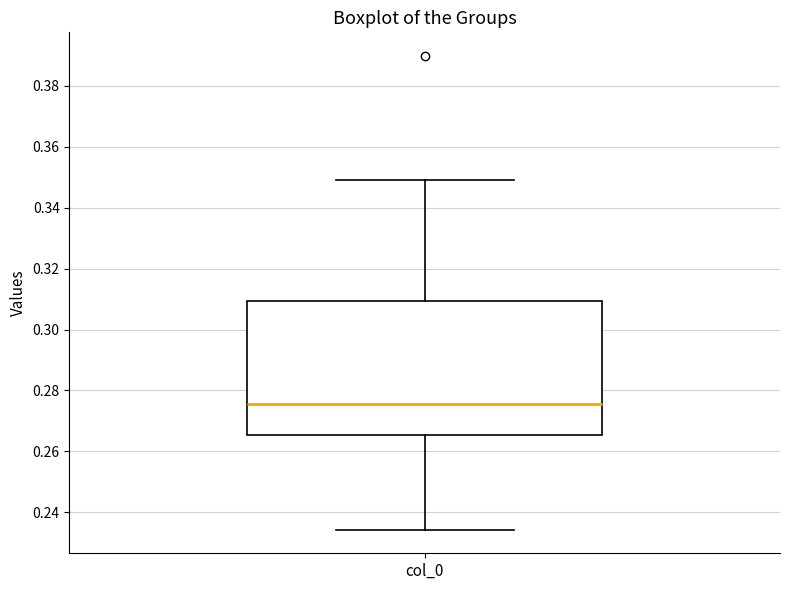

Transcribe this box plot: give where the median line is, the range the box spans, and where the two whiskers end, as read against the y-axis. The values are not printed on the chart, so give them approximately, as read against the axis.

median 0.276, box 0.266 to 0.310, whiskers 0.234 to 0.350